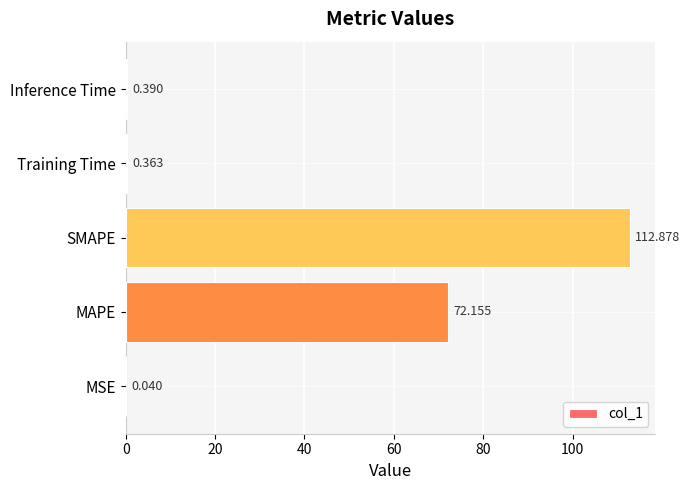

Which has a higher value, Training Time or SMAPE?

SMAPE